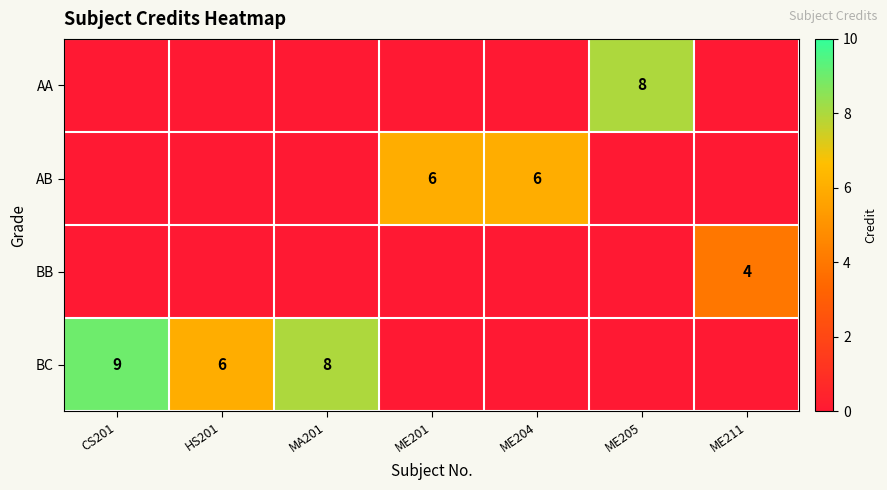

True or false: BC has a value of 9 at CS201.

True